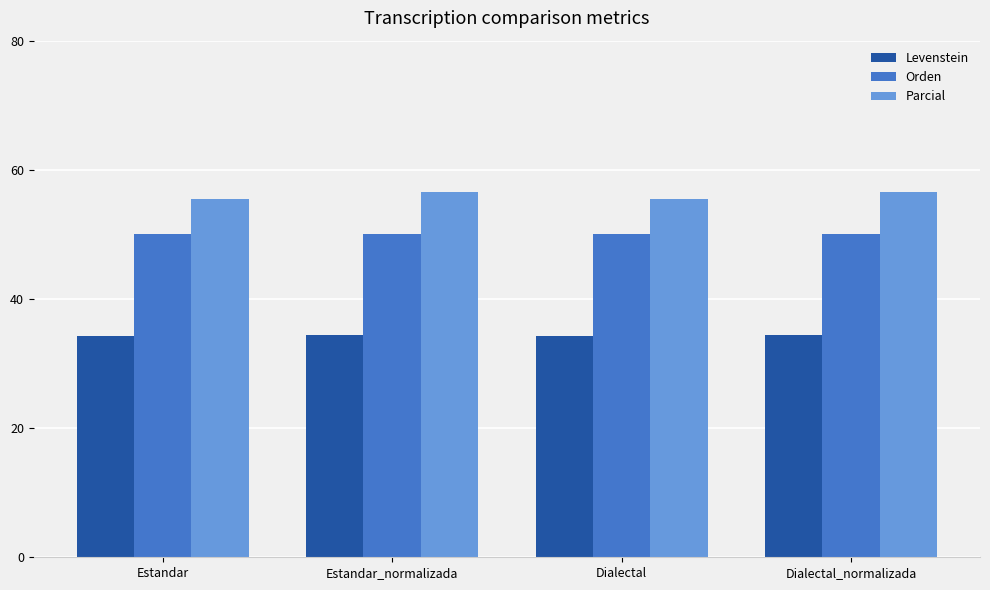

What is the lowest value of the Orden series?

50.0